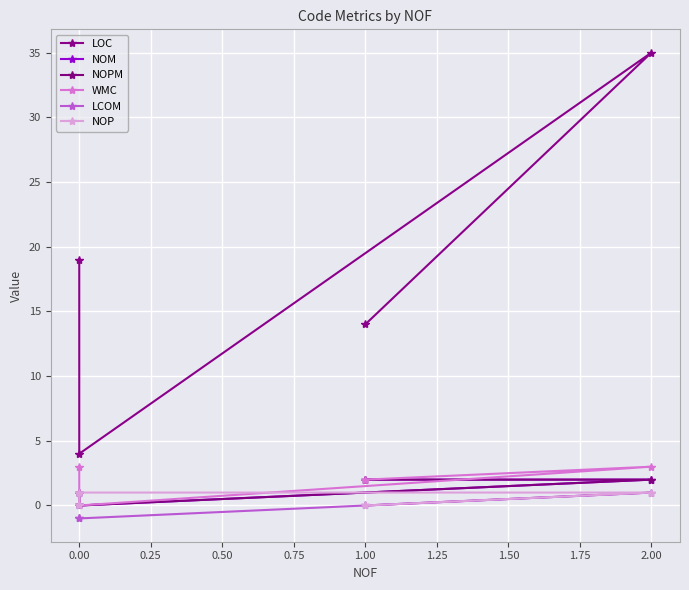

How many values in LCOM are below zero?

2